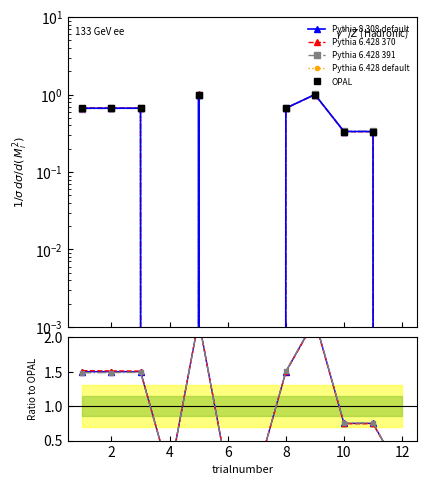

How many lines are shown in the chart?

5